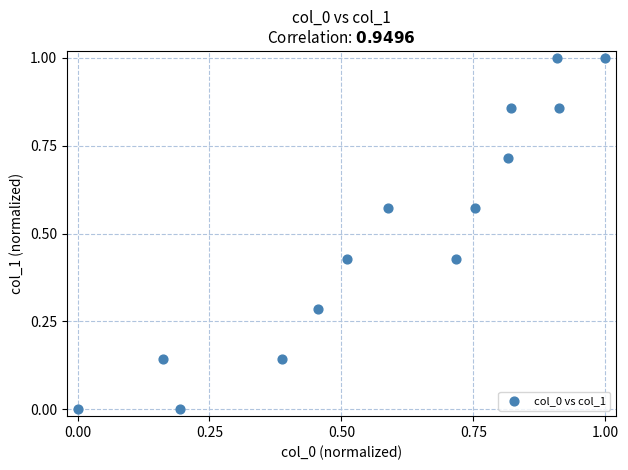

What is the range of X values (max minus min)?

1.0